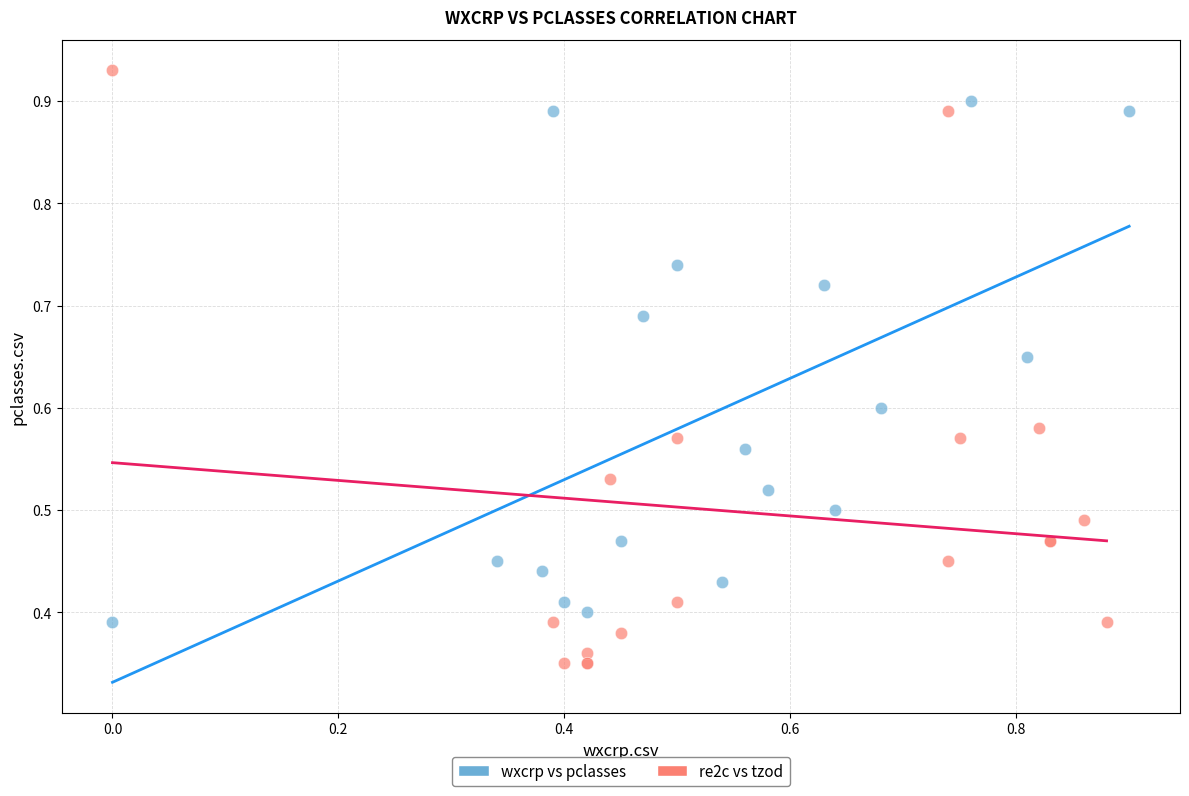

Which series has the largest Y range (max minus min)?

re2c vs tzod